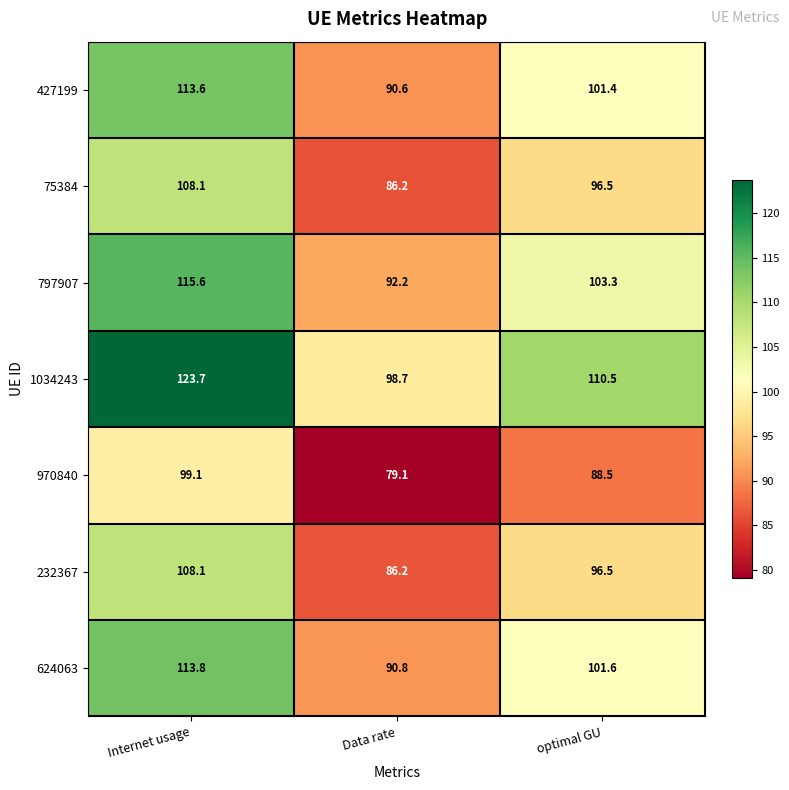

What is the average value of the 624063 series?

102.1